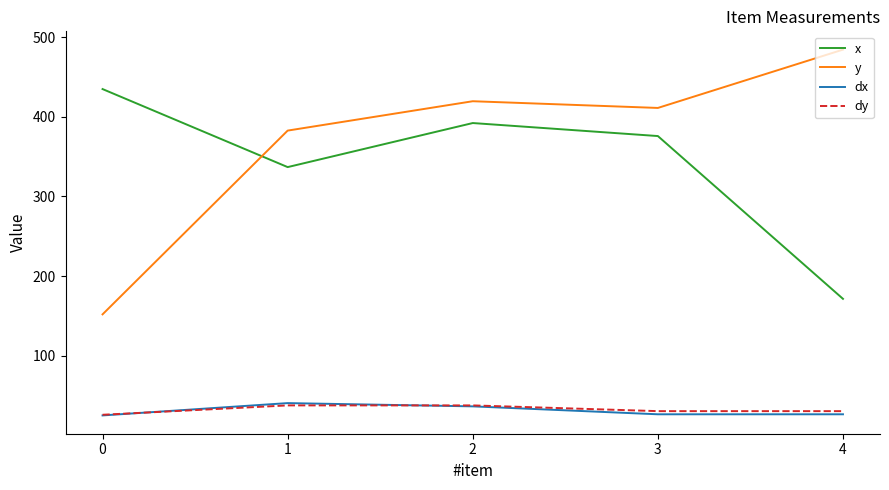

True or false: dy and x intersect in this chart.

False